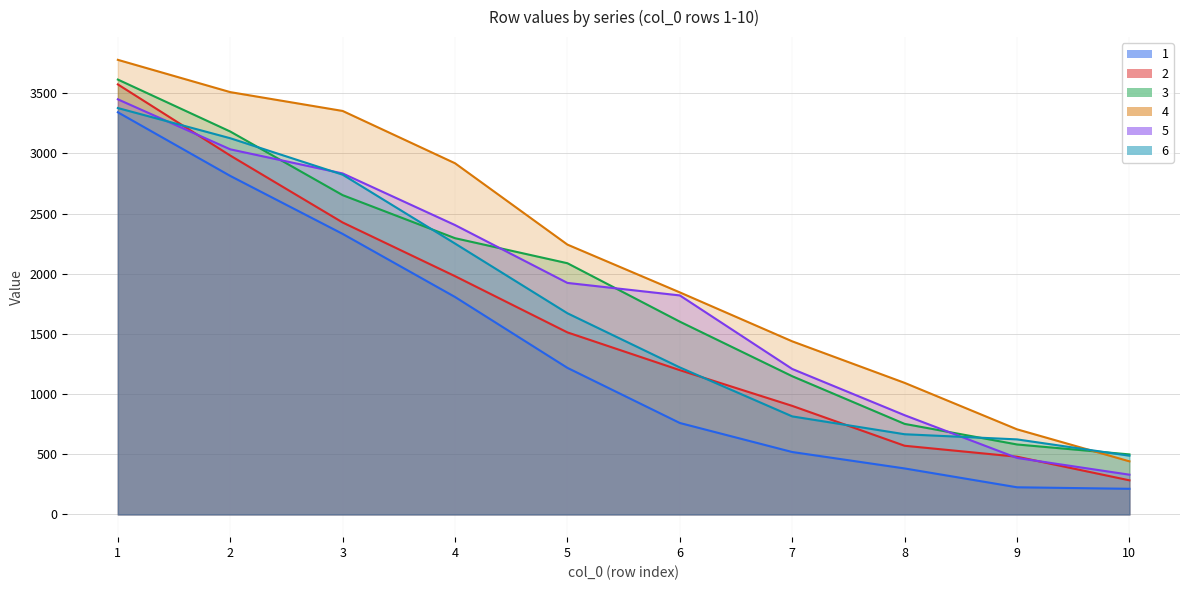

How many distinct data groups are displayed?

6